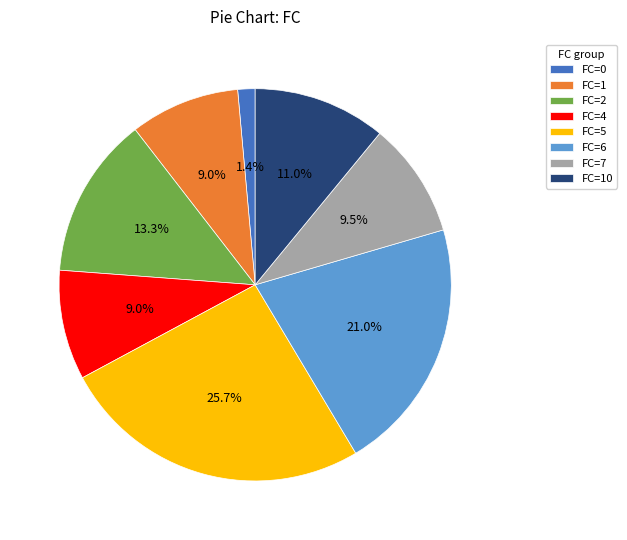

The FC=4 slice represents 30% of the pie. True or false?

False